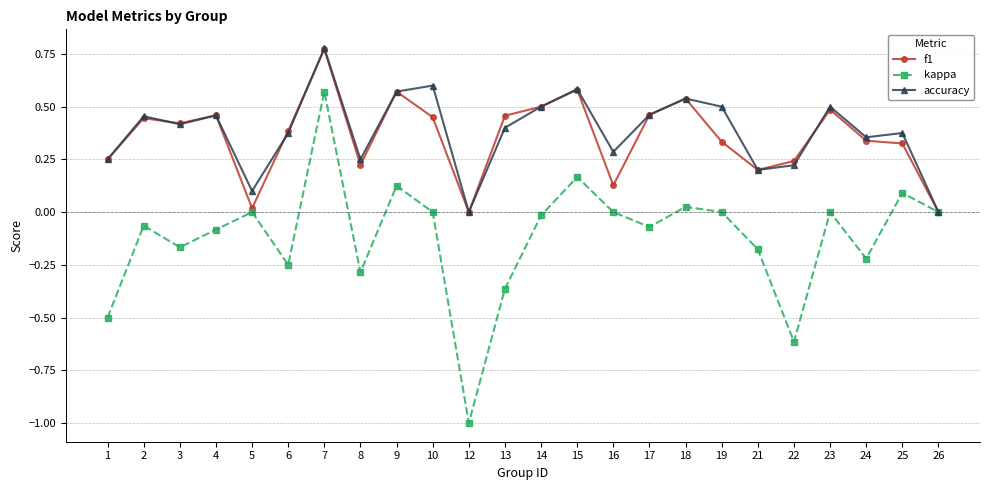

At which category does kappa reach its first local valley?

3